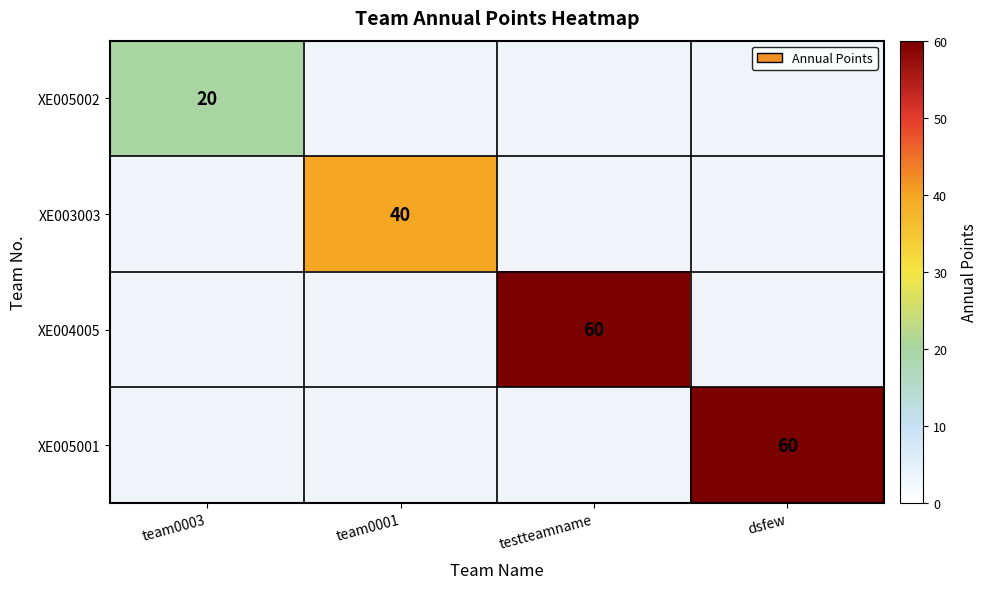

Which label corresponds to the smallest value in the chart?

team0003